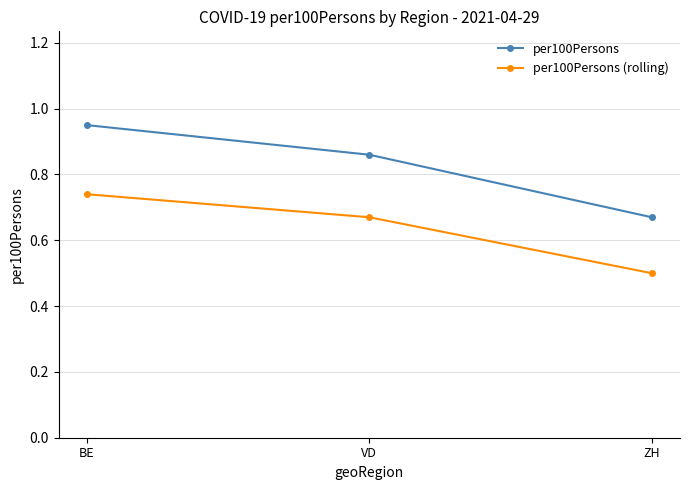

At how many categories does at least one series exceed 0?

3